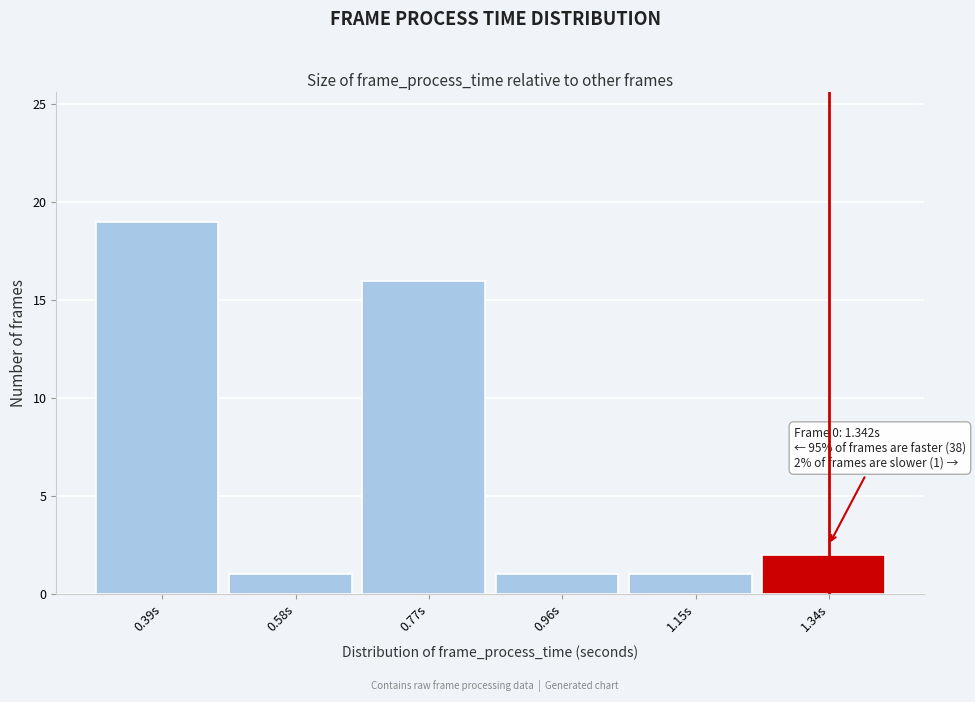

Reading right to left, what are all the values shown in this chart?

1.34s=2	1.15s=1	0.96s=1	0.77s=16	0.58s=1	0.39s=19